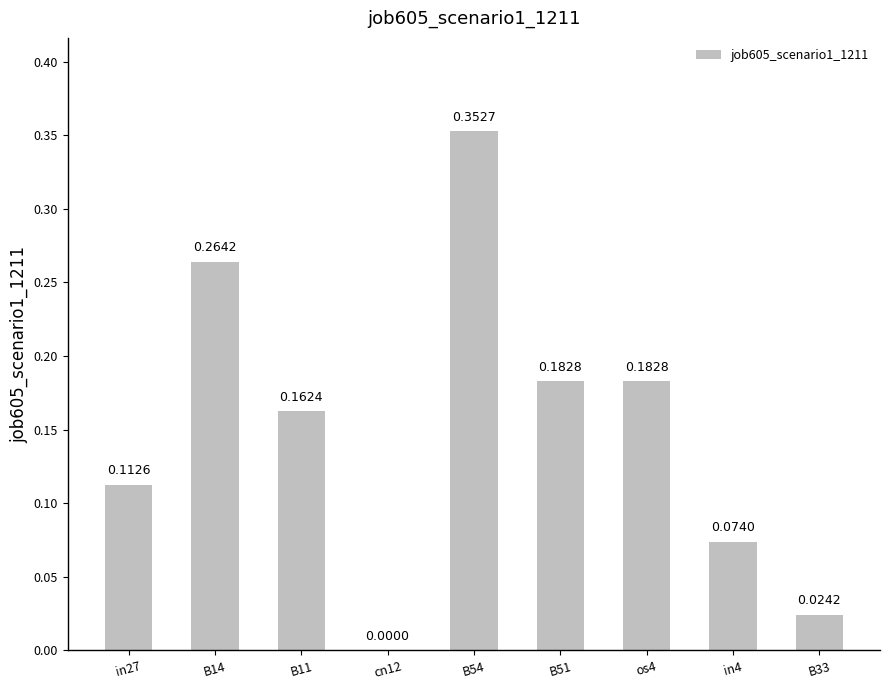

Which has a higher value, B51 or B14?

B14